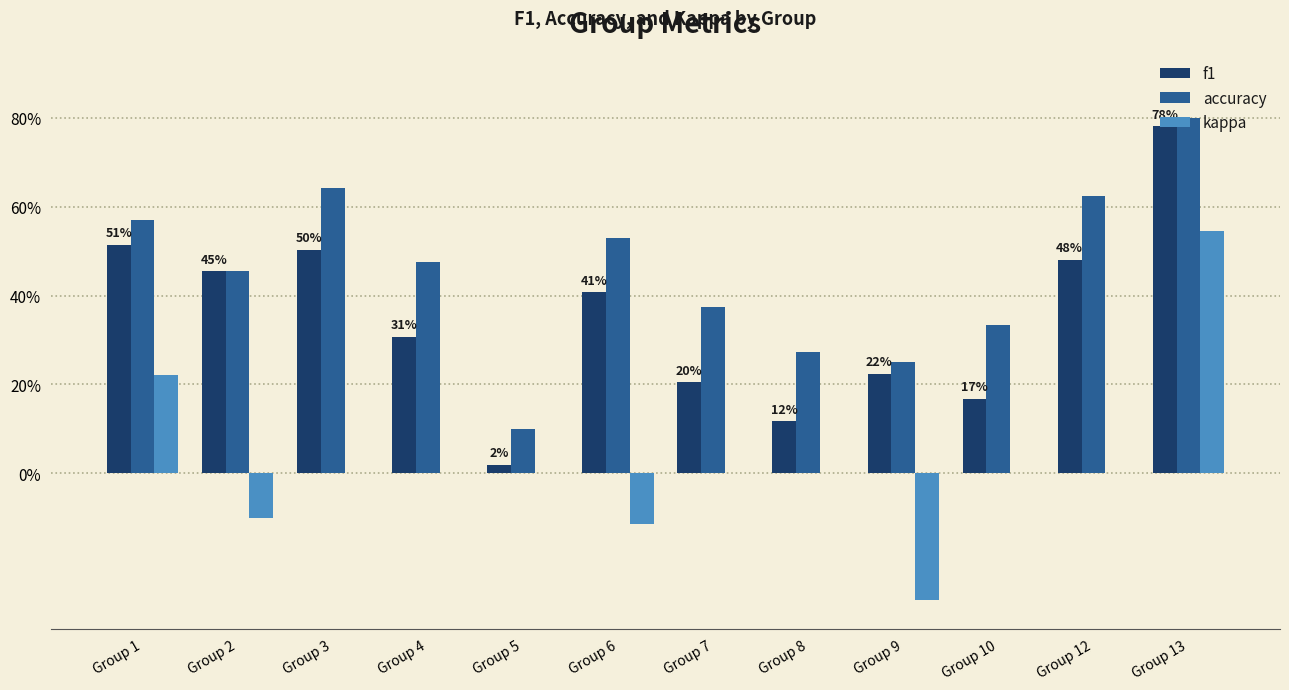

At which label is kappa closest to 0?

Group 3